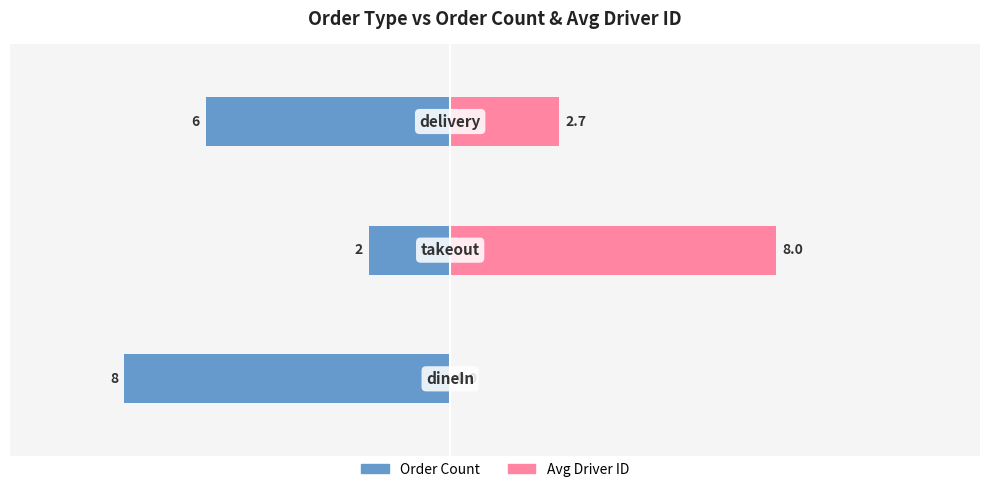

Rank the series by their maximum value, from highest to lowest.

Avg Driver ID, Order Count